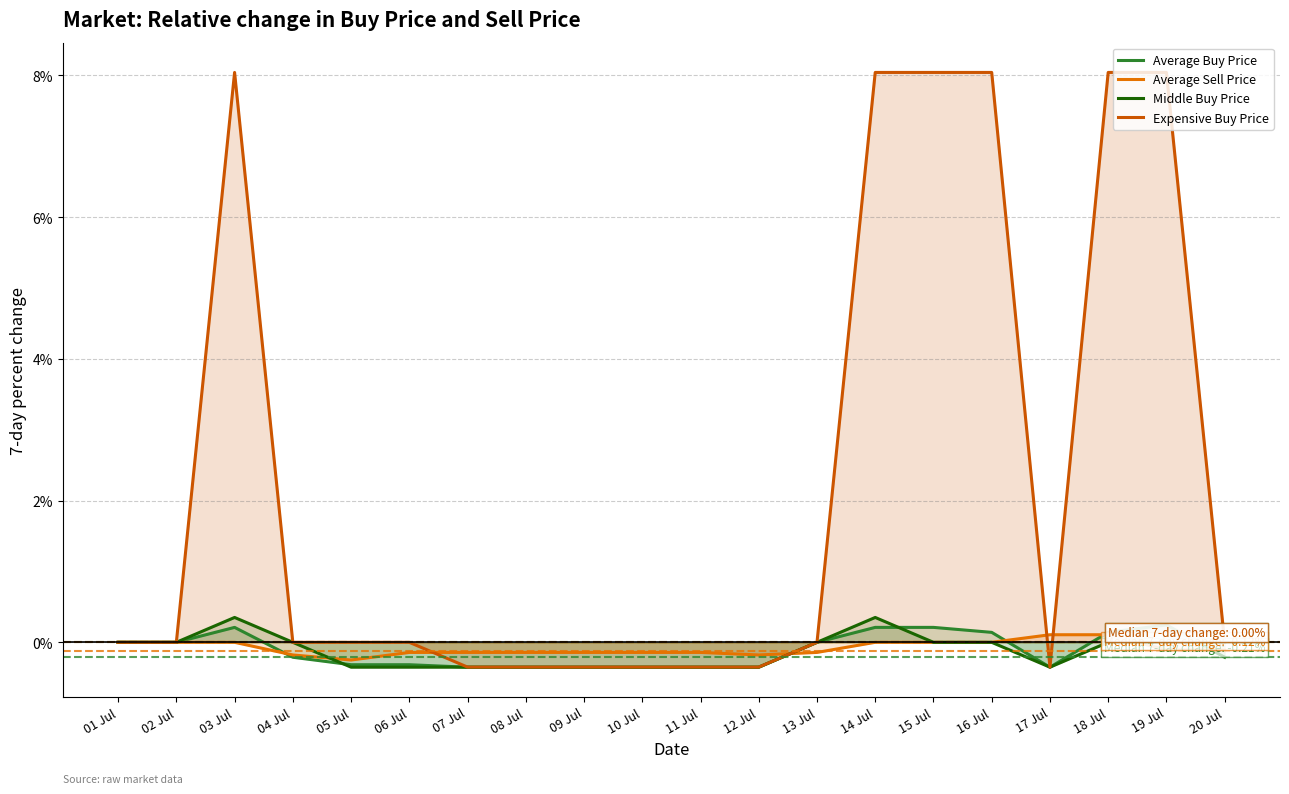

True or false: Average Buy Price has a value of 0.3 at 02 Jul.

False